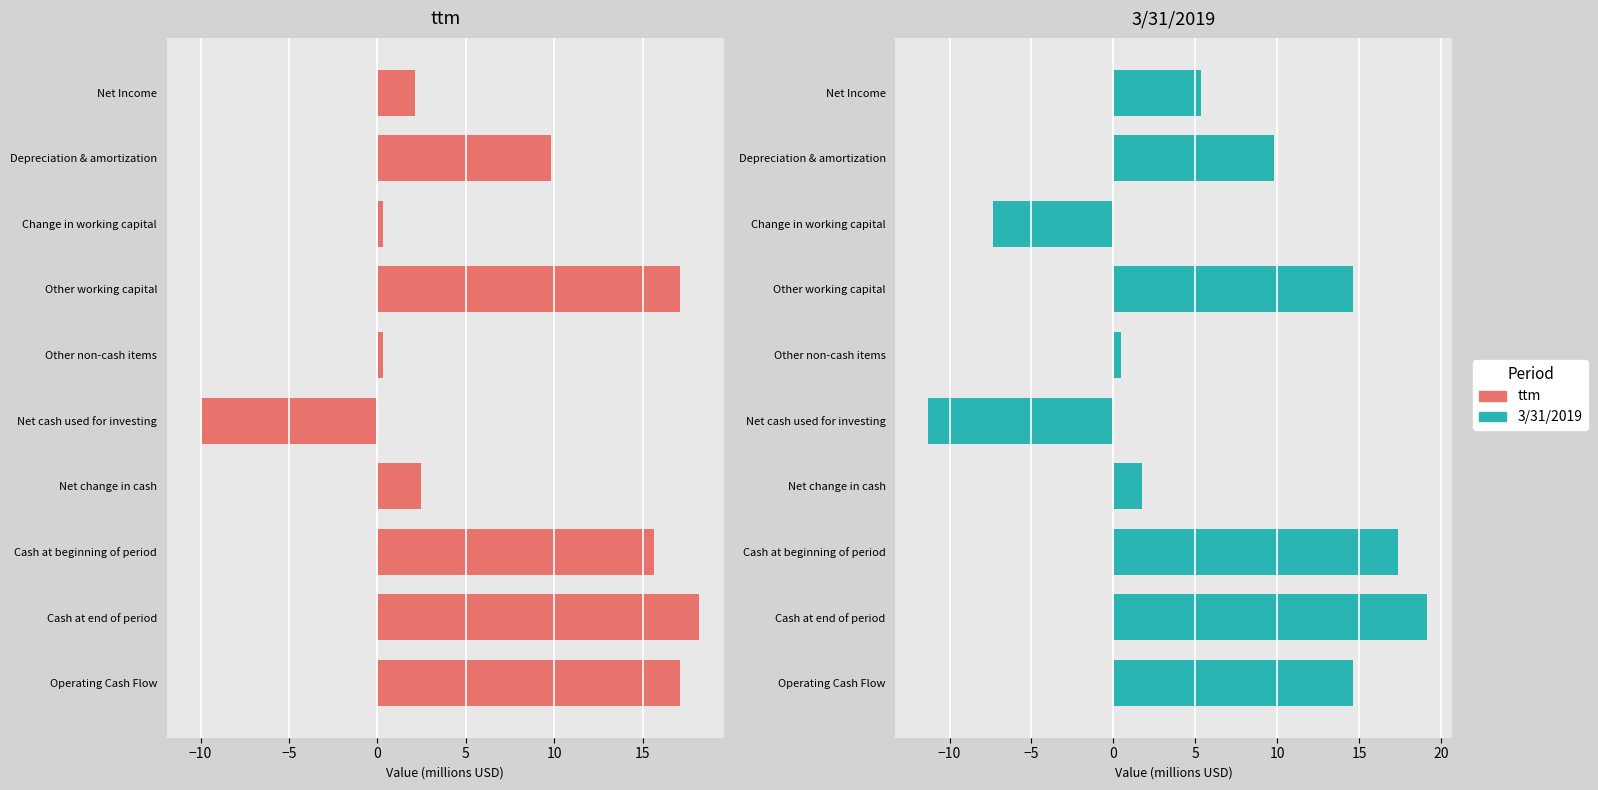

True or false: ttm has a value of 4.2 at Net change in cash.

False